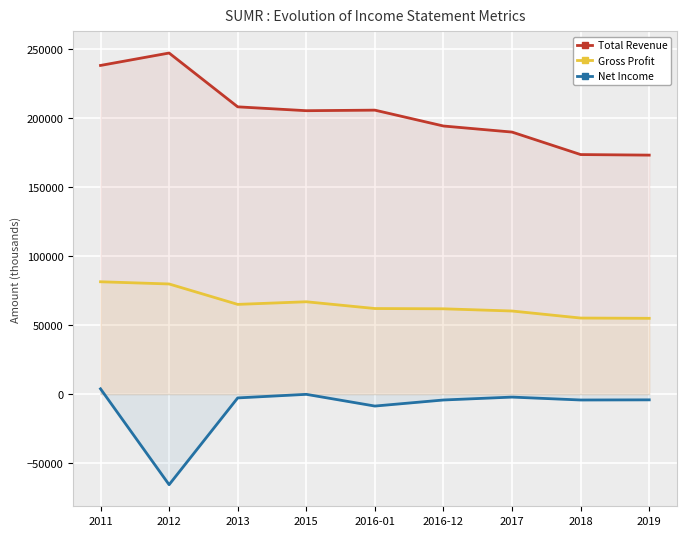

What is the label of the 9th point from the left?

2019